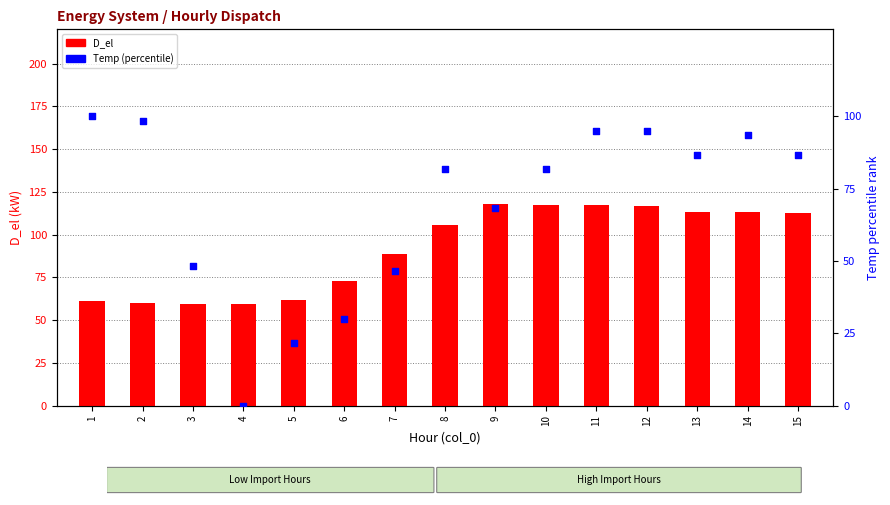

What is the total value across all series at 7?

135.5